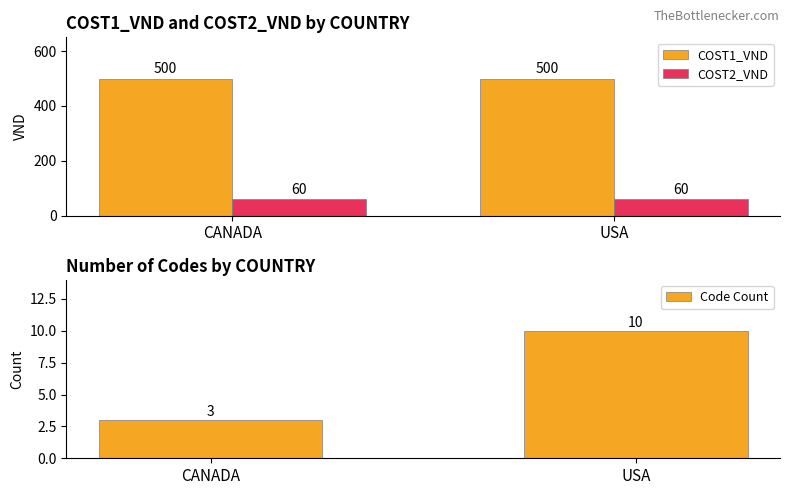

What is the average value of the COST2_VND series?

60